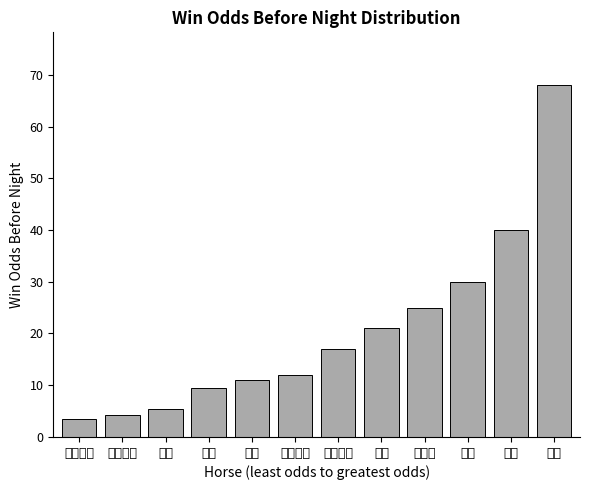

What is the difference between the values at 喜逸 and 故事?

4.0